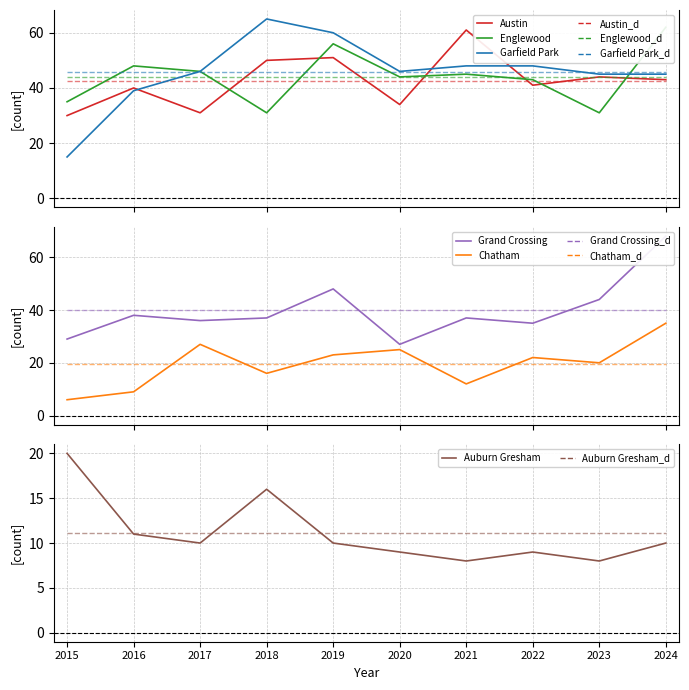

Reading left to right, list all the values displayed in this chart.

Austin: 2015=30	2016=40	2017=31	2018=50	2019=51	2020=34	2021=61	2022=41	2023=44	2024=43
Englewood: 2015=35	2016=48	2017=46	2018=31	2019=56	2020=44	2021=45	2022=43	2023=31	2024=62
Garfield Park: 2015=15	2016=39	2017=46	2018=65	2019=60	2020=46	2021=48	2022=48	2023=45	2024=45
Grand Crossing: 2015=29	2016=38	2017=36	2018=37	2019=48	2020=27	2021=37	2022=35	2023=44	2024=68
Chatham: 2015=6	2016=9	2017=27	2018=16	2019=23	2020=25	2021=12	2022=22	2023=20	2024=35
Auburn Gresham: 2015=20	2016=11	2017=10	2018=16	2019=10	2020=9	2021=8	2022=9	2023=8	2024=10